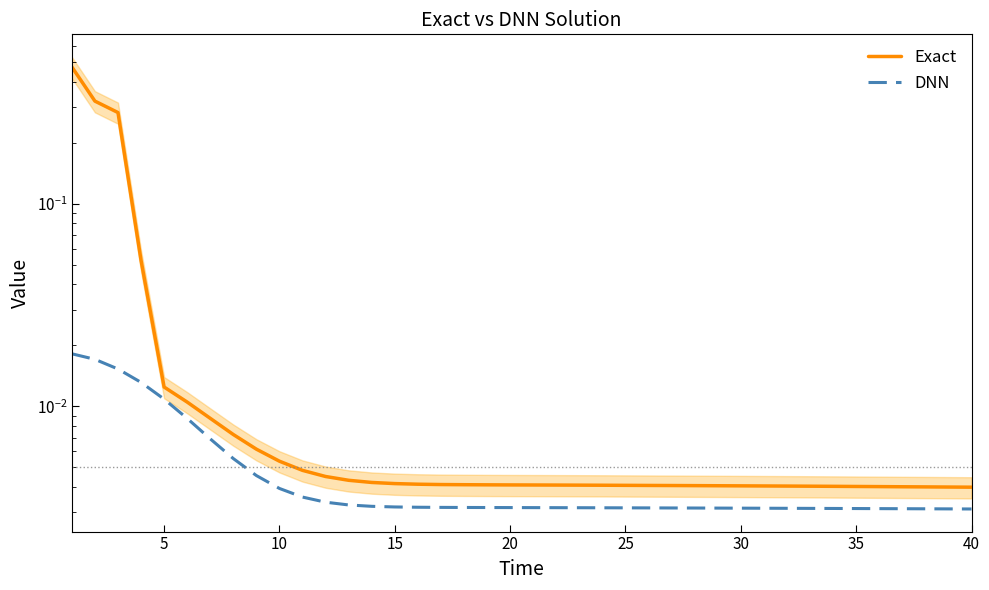

How many distinct data groups are displayed?

2